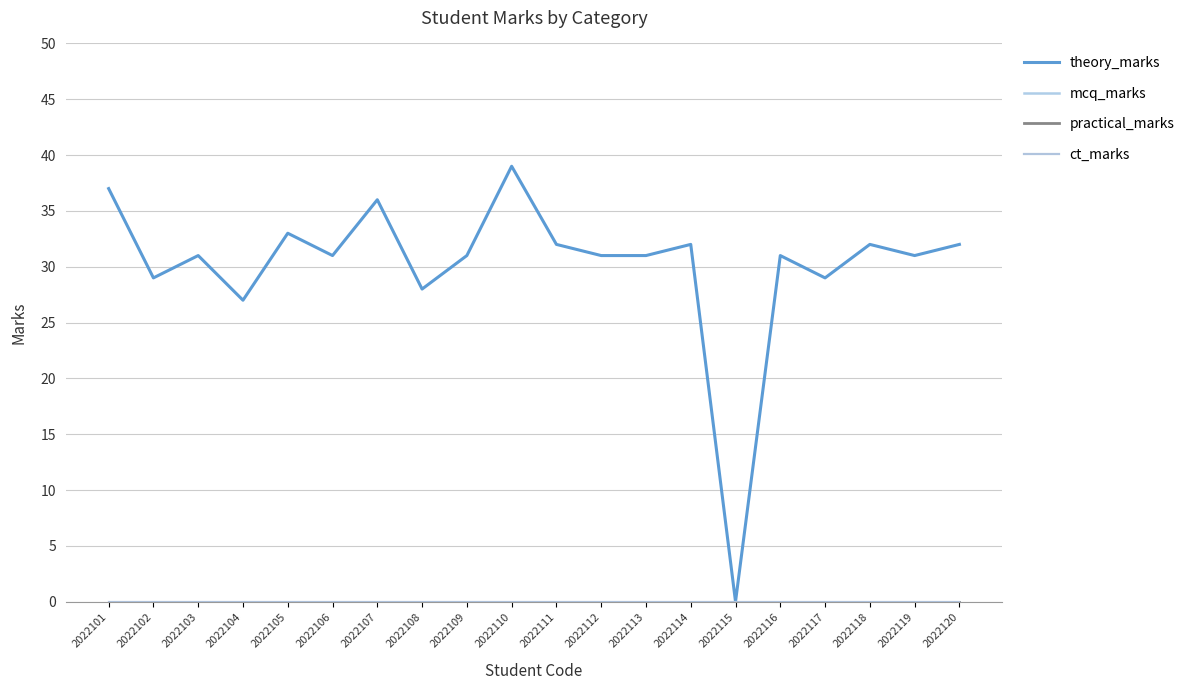

At how many categories does at least one series exceed 35?

3